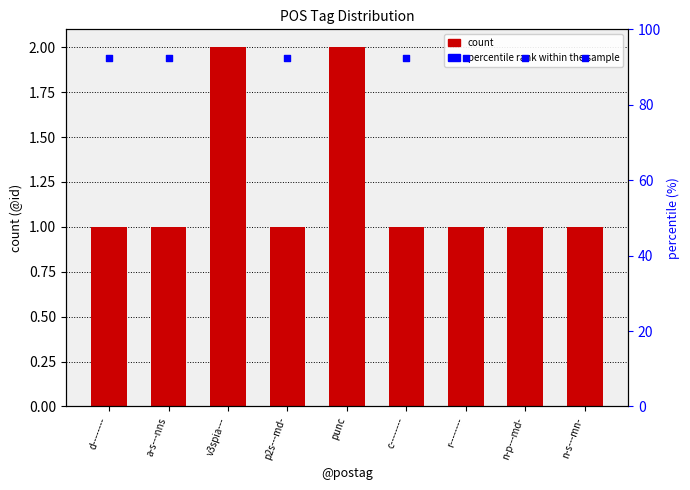

At which category is the sum across all series the highest?

v3spia---